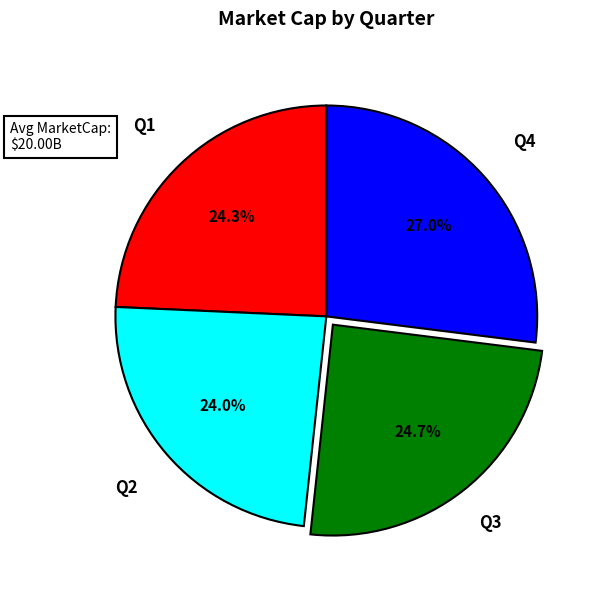

Is there a majority slice in this chart?

No